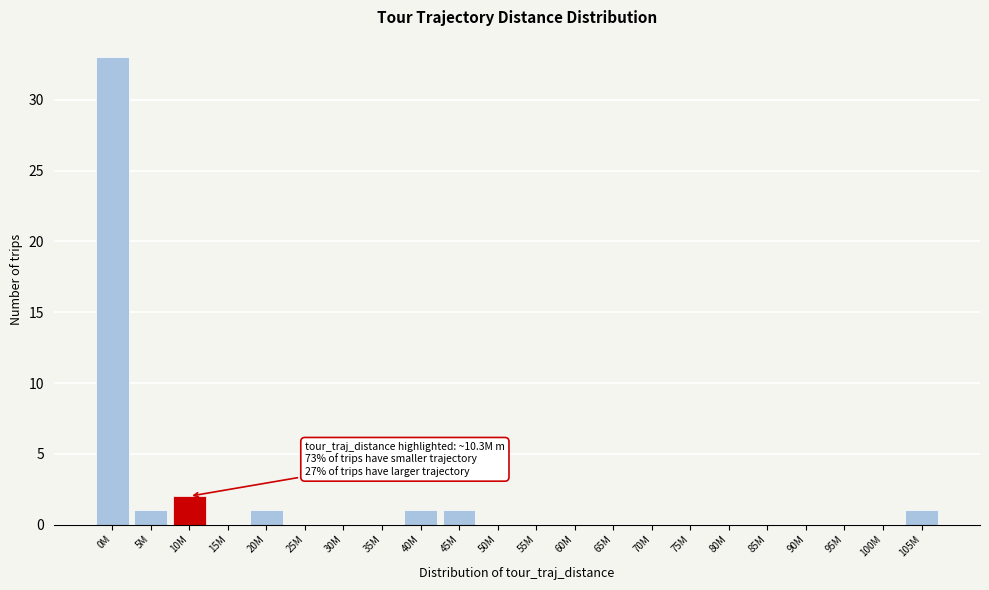

Reading right to left, list all the values displayed in this chart.

105M=1	100M=0	95M=0	90M=0	85M=0	80M=0	75M=0	70M=0	65M=0	60M=0	55M=0	50M=0	45M=1	40M=1	35M=0	30M=0	25M=0	20M=1	15M=0	10M=2	5M=1	0M=33